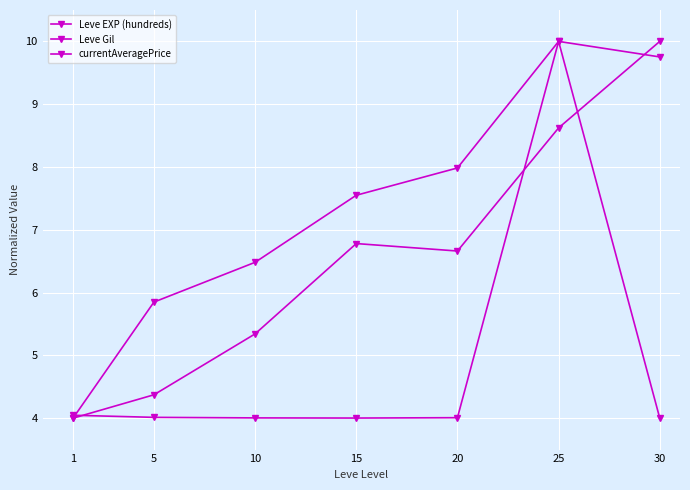

Is this an area chart (filled region under the line)?

No